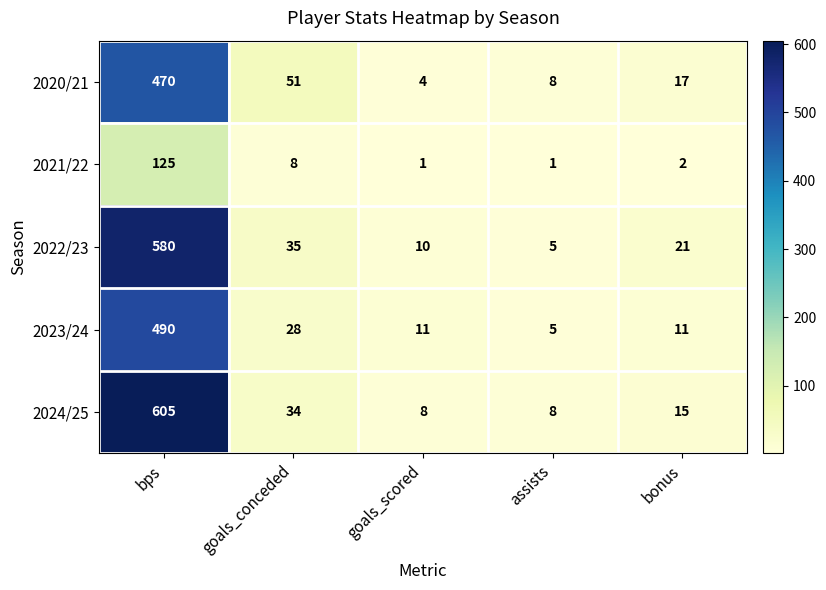

Which category has the highest value in the 2024/25 series?

bps